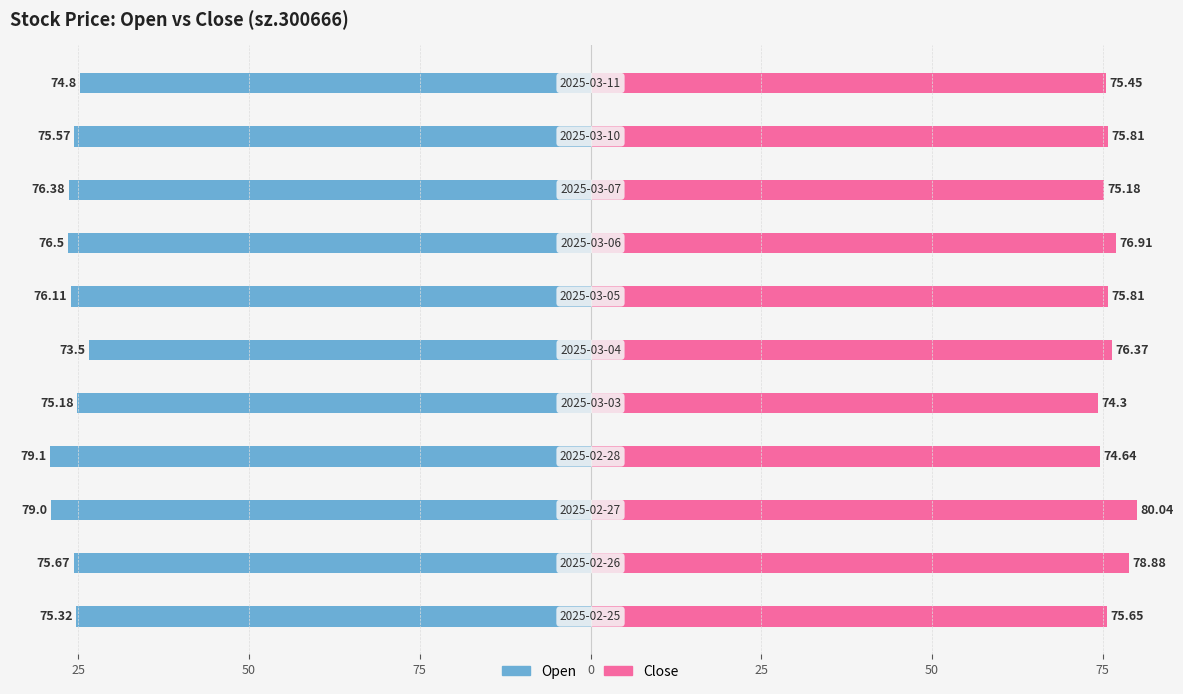

List the series in order of their peak value, lowest first.

open, close